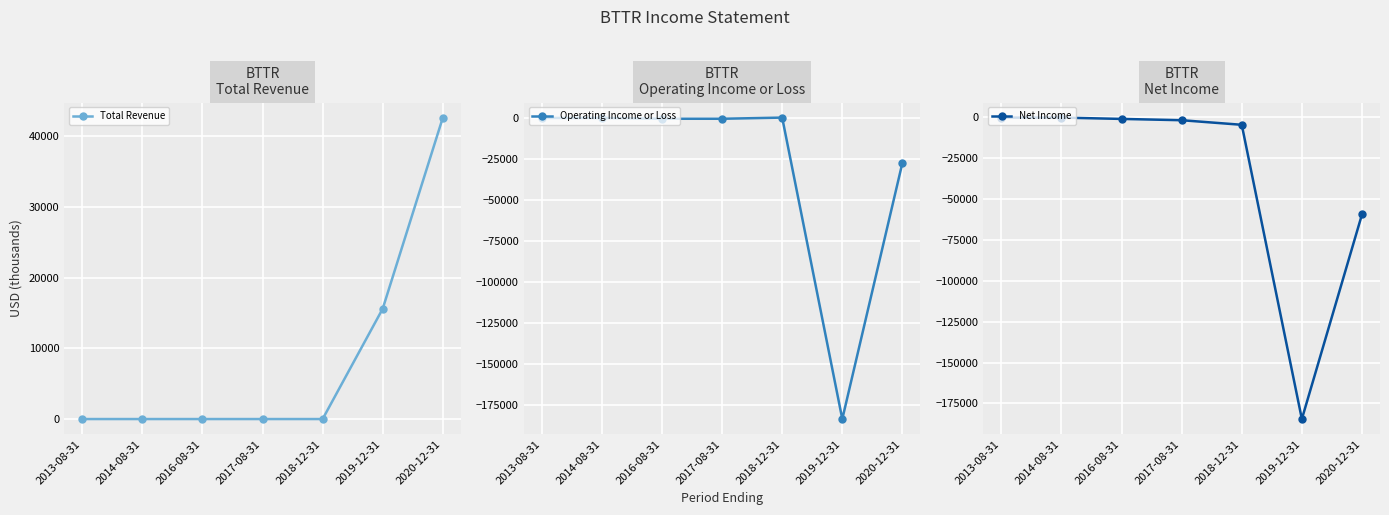

Which category has the lowest value in the Total Revenue series?

2013-08-31